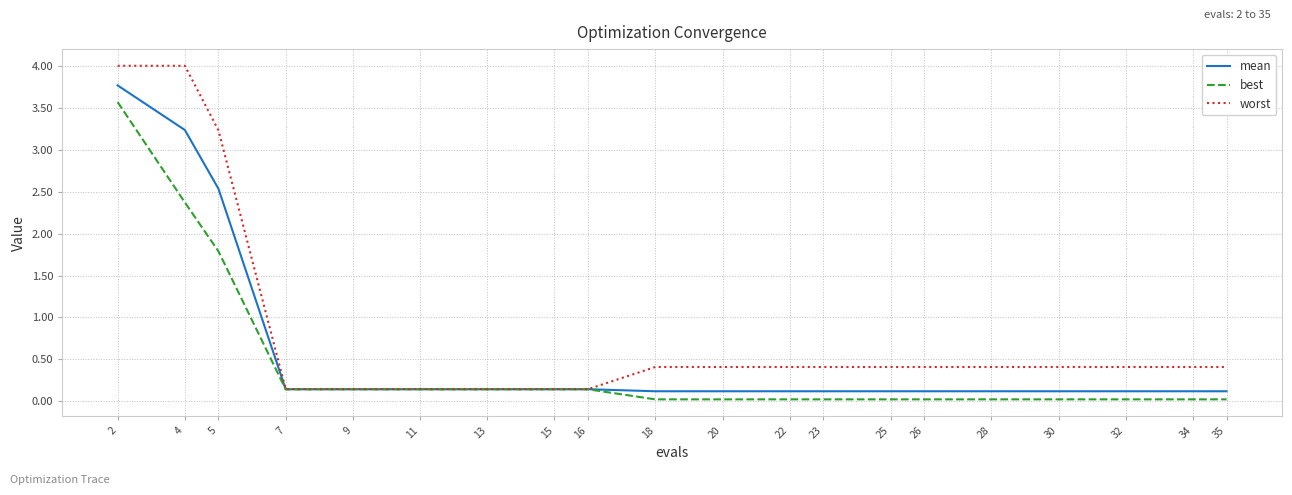

Which series has the largest total across all categories?

worst